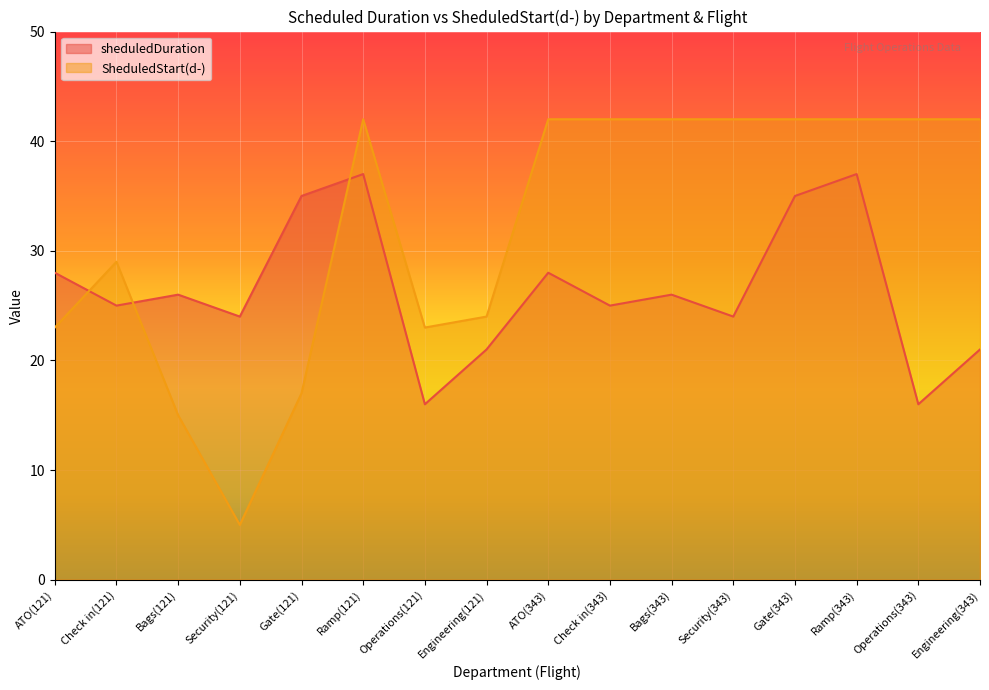

Is the value of sheduledDuration at Security(121) greater than the value of SheduledStart(d-) at Gate(343)?

No